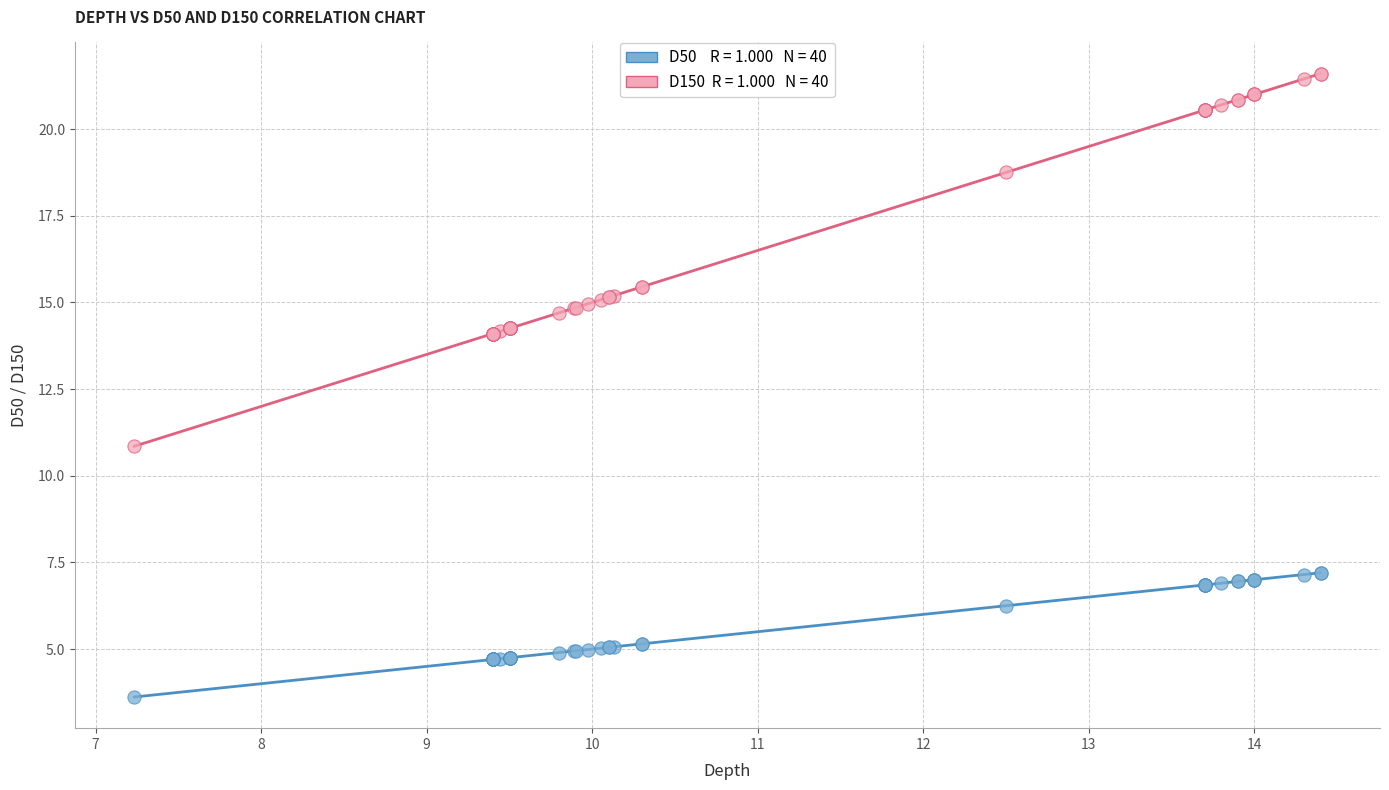

Across all series, what Y value is closest to 12?

10.8